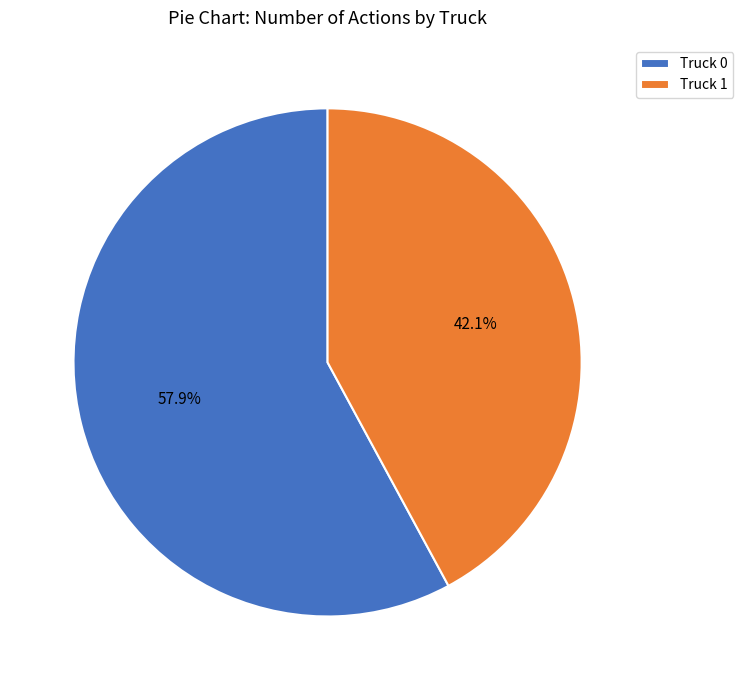

Between Truck 0 and Truck 1, which is larger?

Truck 0